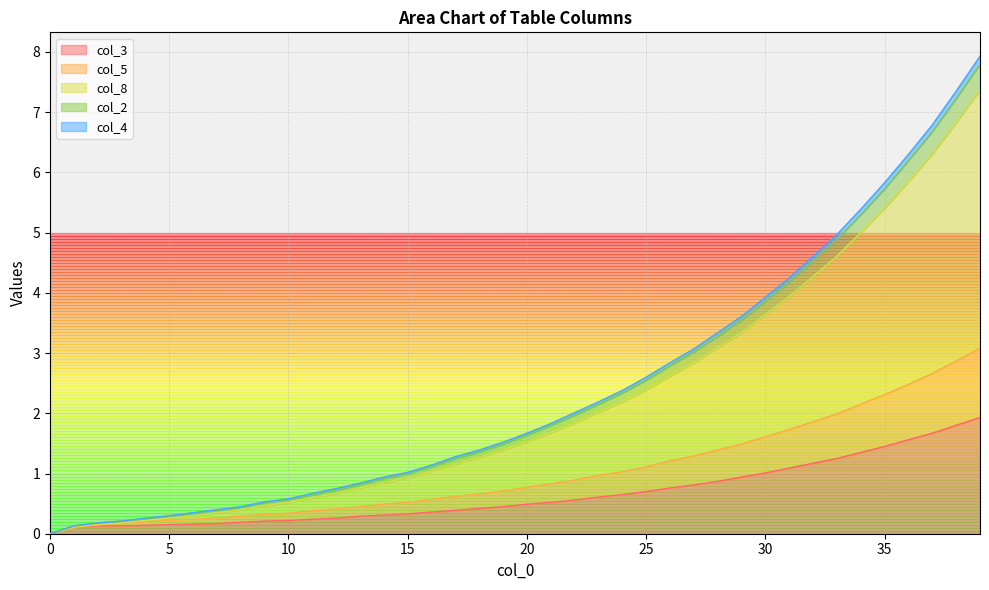

The value of col_3 at 20 is 0.5. True or false?

True